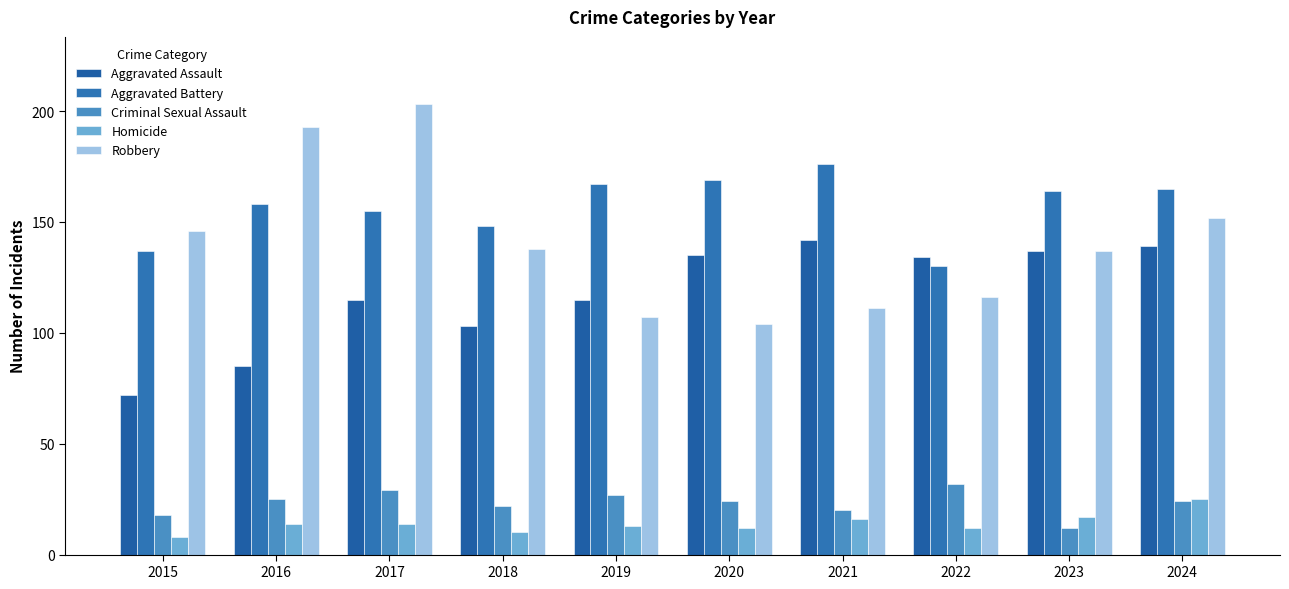

Reading right to left, extract all data points from this chart.

Aggravated Assault: 2024=139	2023=137	2022=134	2021=142	2020=135	2019=115	2018=103	2017=115	2016=85	2015=72
Aggravated Battery: 2024=165	2023=164	2022=130	2021=176	2020=169	2019=167	2018=148	2017=155	2016=158	2015=137
Criminal Sexual Assault: 2024=24	2023=12	2022=32	2021=20	2020=24	2019=27	2018=22	2017=29	2016=25	2015=18
Homicide: 2024=25	2023=17	2022=12	2021=16	2020=12	2019=13	2018=10	2017=14	2016=14	2015=8
Robbery: 2024=152	2023=137	2022=116	2021=111	2020=104	2019=107	2018=138	2017=203	2016=193	2015=146